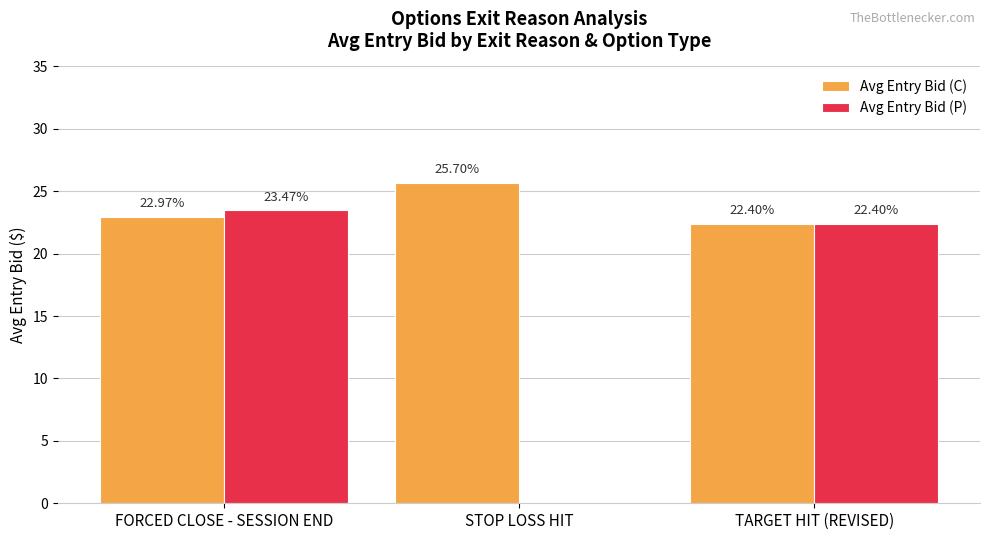

What is the total value across all series at TARGET HIT (REVISED)?

44.8